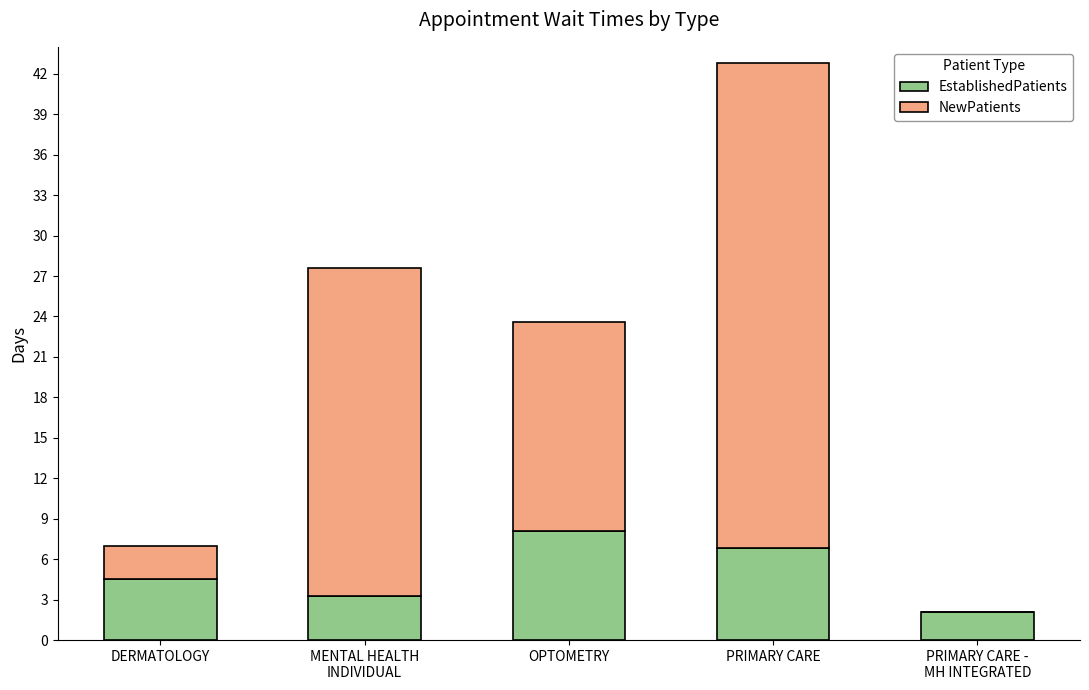

The value of EstablishedPatients at OPTOMETRY is 5.5. True or false?

False